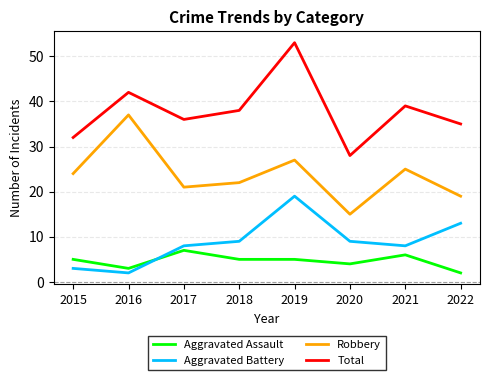

Reading right to left, list all the values displayed in this chart.

Aggravated Assault: 2	6	4	5	5	7	3	5
Aggravated Battery: 13	8	9	19	9	8	2	3
Robbery: 19	25	15	27	22	21	37	24
Total: 35	39	28	53	38	36	42	32